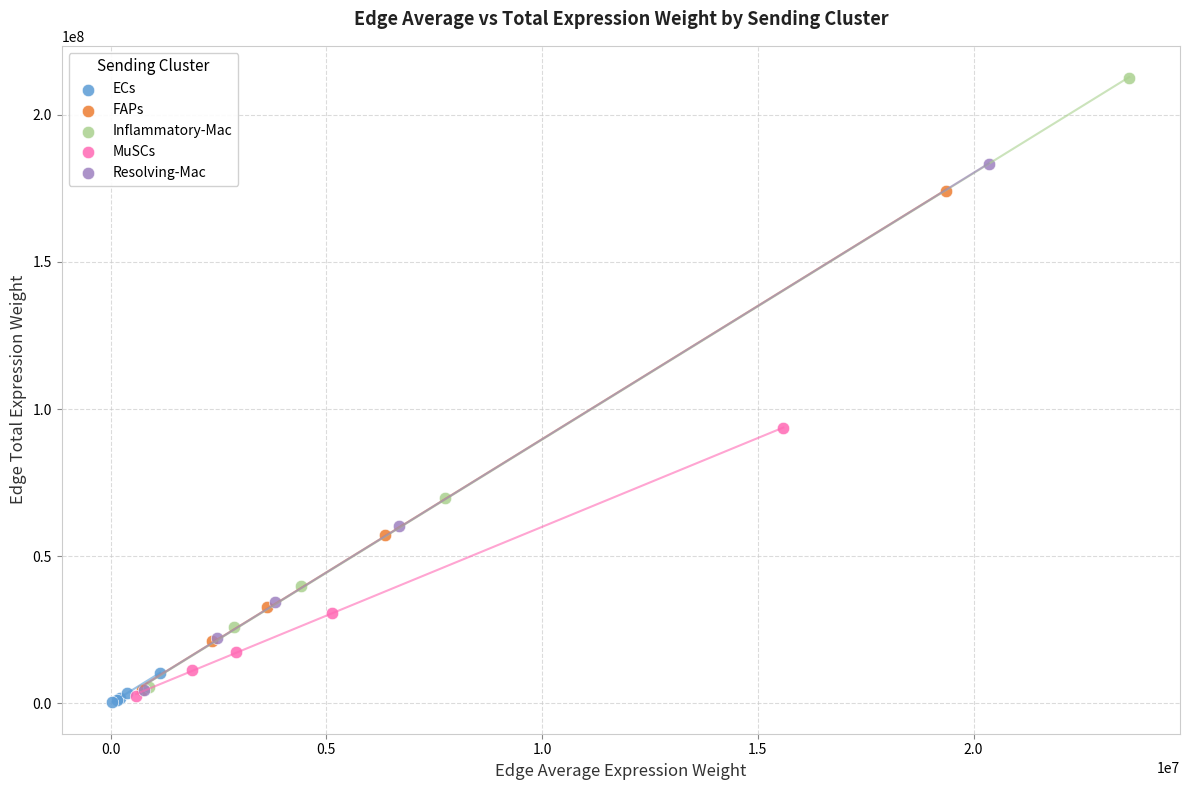

Which series has the widest spread of Y values?

Inflammatory-Mac